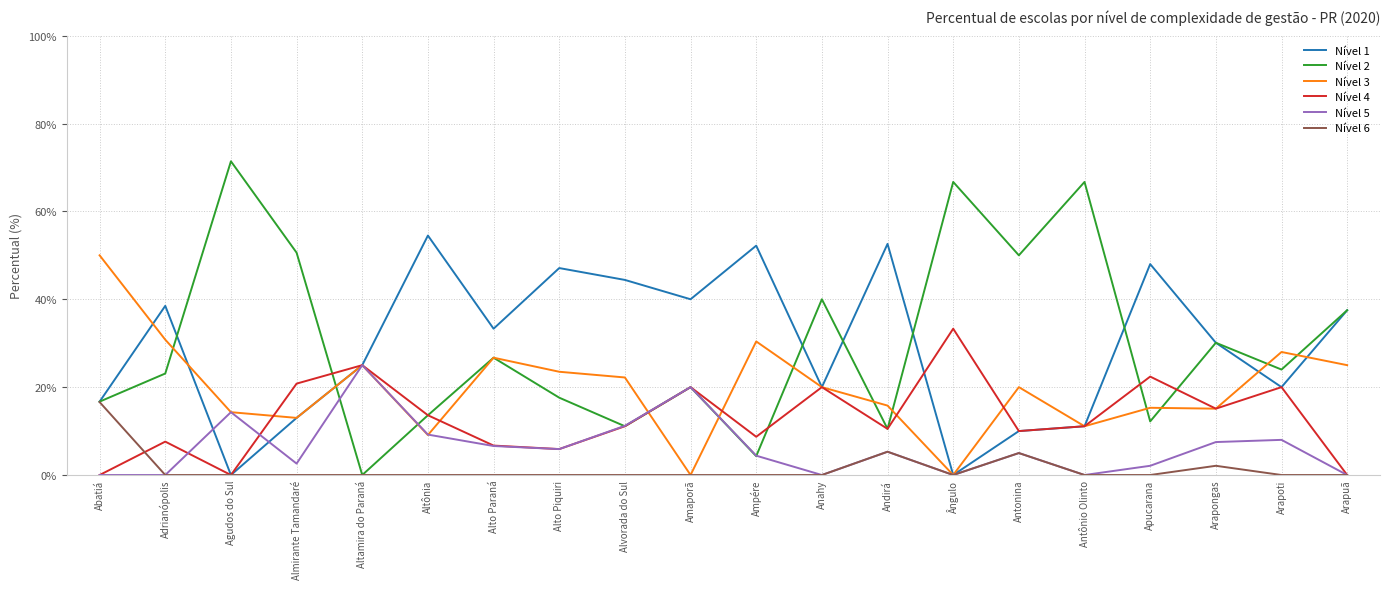

Which series has the widest spread of values?

Nível 2